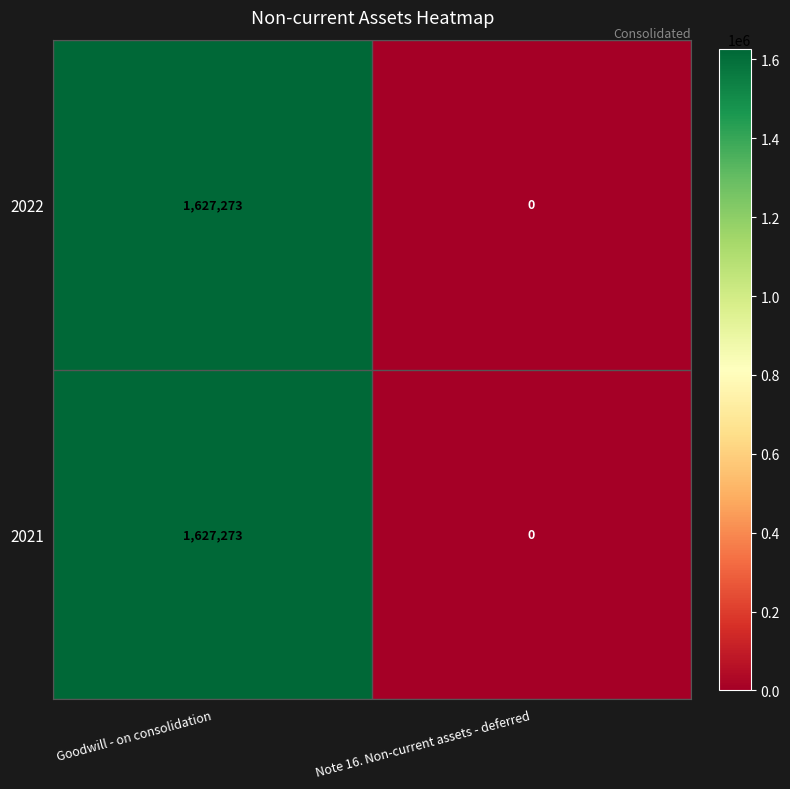

What is the difference between the 2022 values at Note 16. Non-current assets - deferred and Goodwill - on consolidation?

1627273